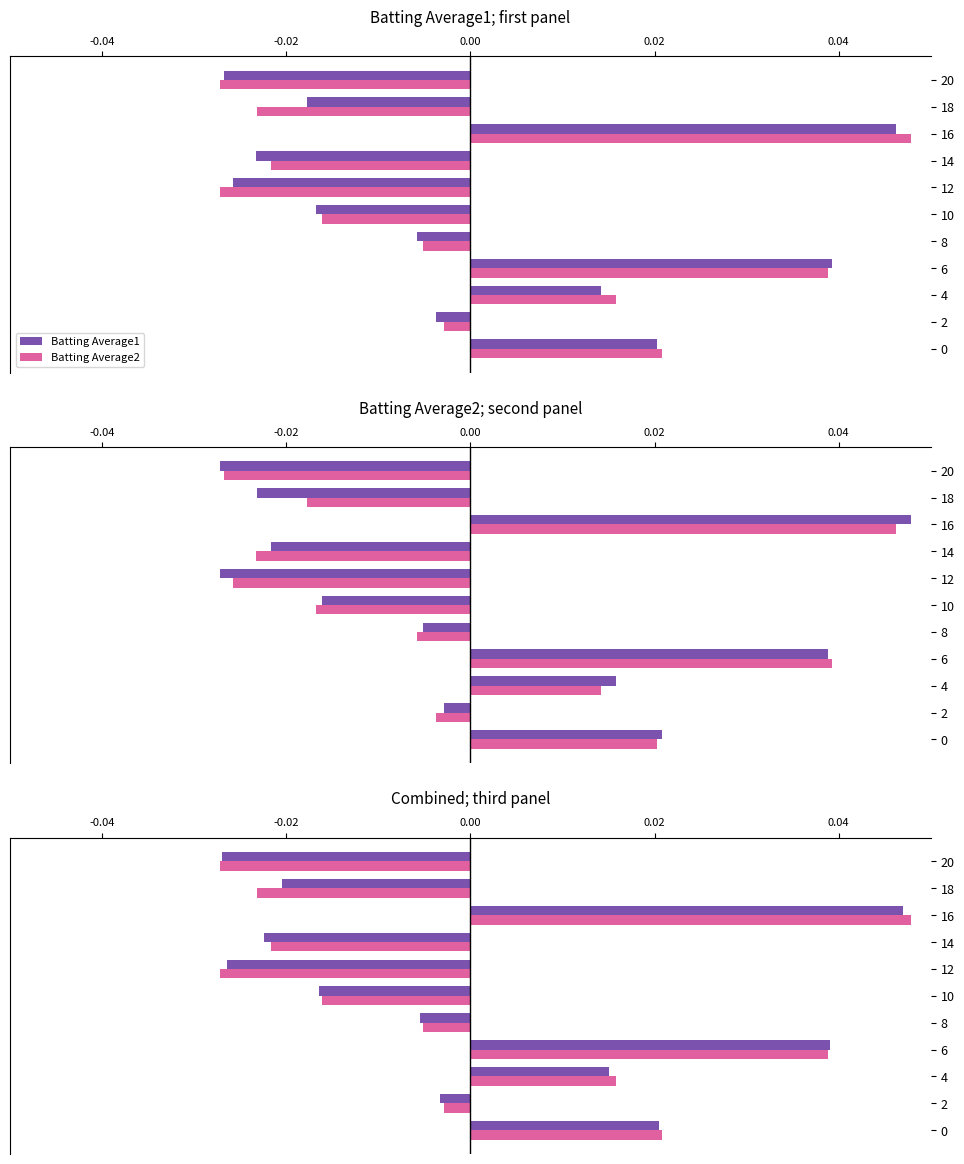

Are the bars horizontal?

Yes